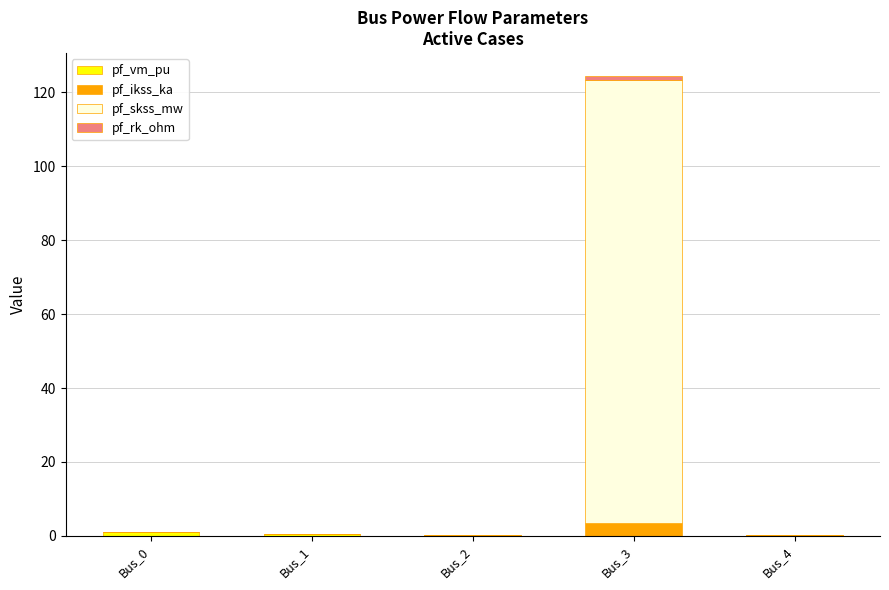

Are the bars horizontal?

No